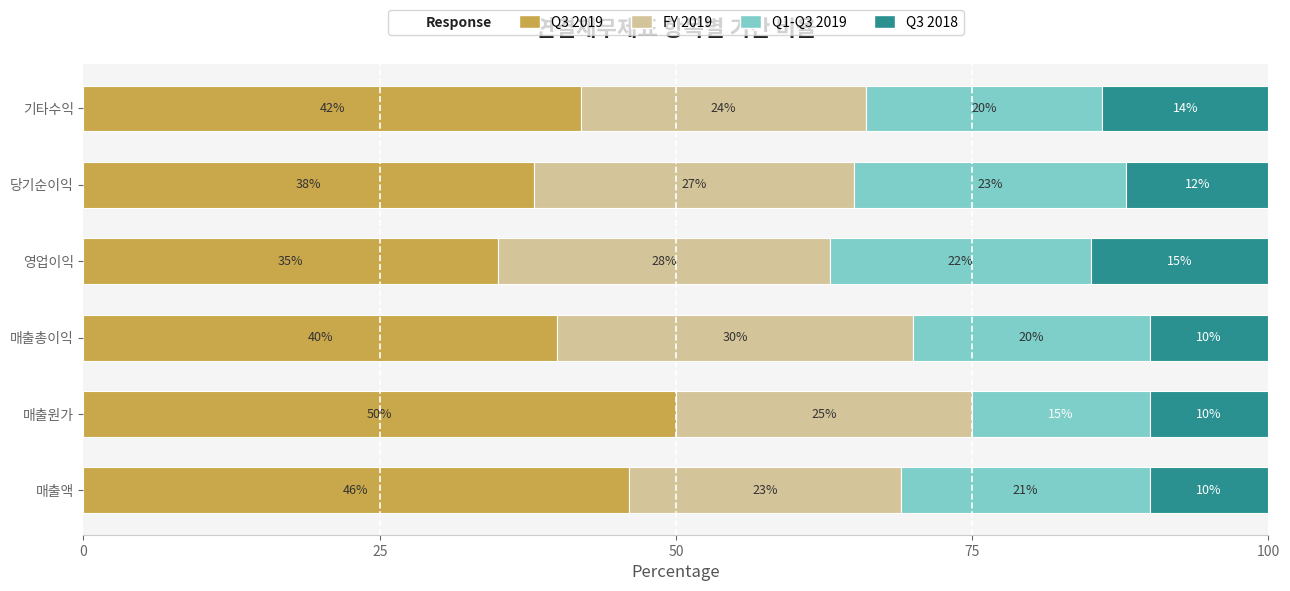

What is the average value of the Q3 2019 series?

42